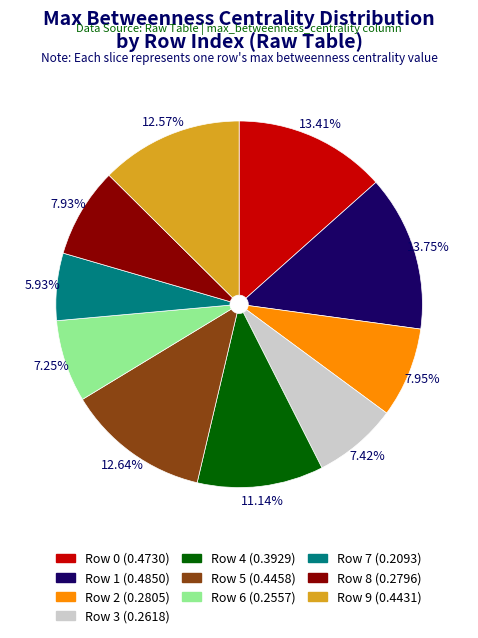

Which has a higher value, Row 2 (0.2805) or Row 7 (0.2093)?

Row 2 (0.2805)